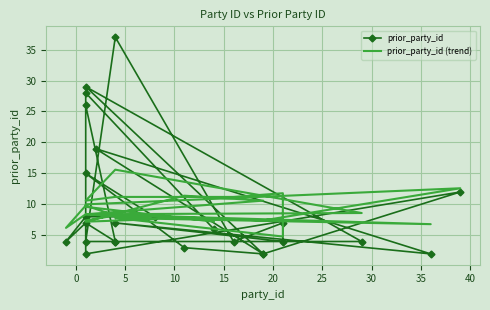

The prior_party_id (trend) series shows 15.7 at 22. True or false?

False